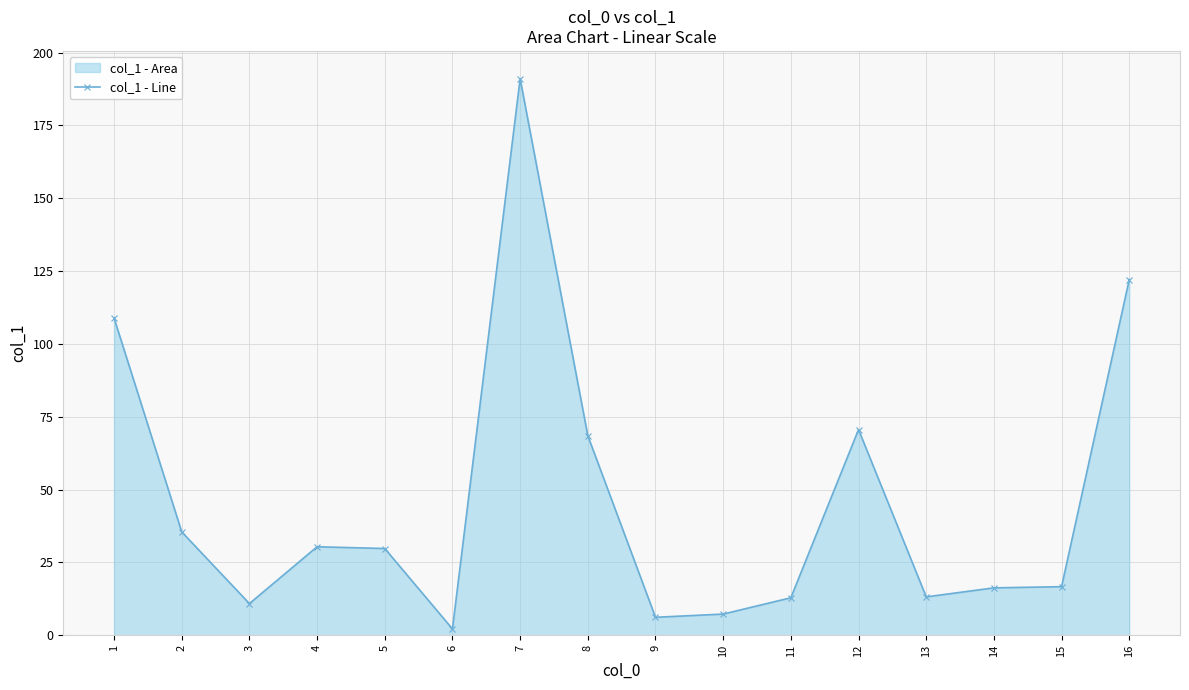

Between 5 and 2, which is larger?

2